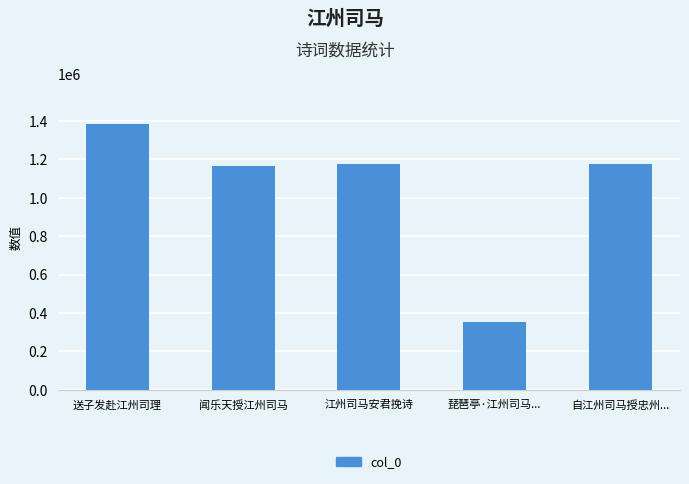

What is the difference between the values at 闻乐天授江州司马 and 送子发赴江州司理?

220290